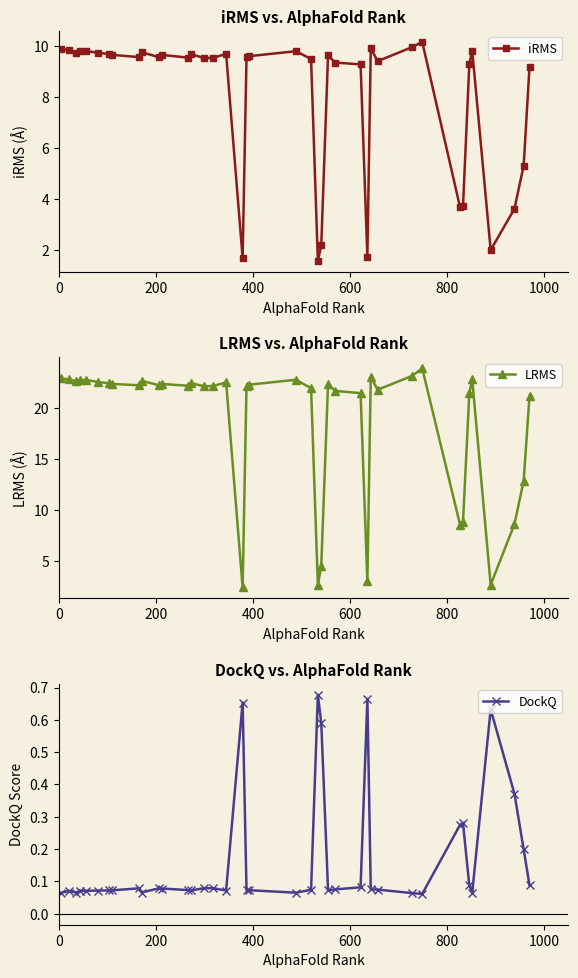

What is the maximum value for LRMS?

23.9